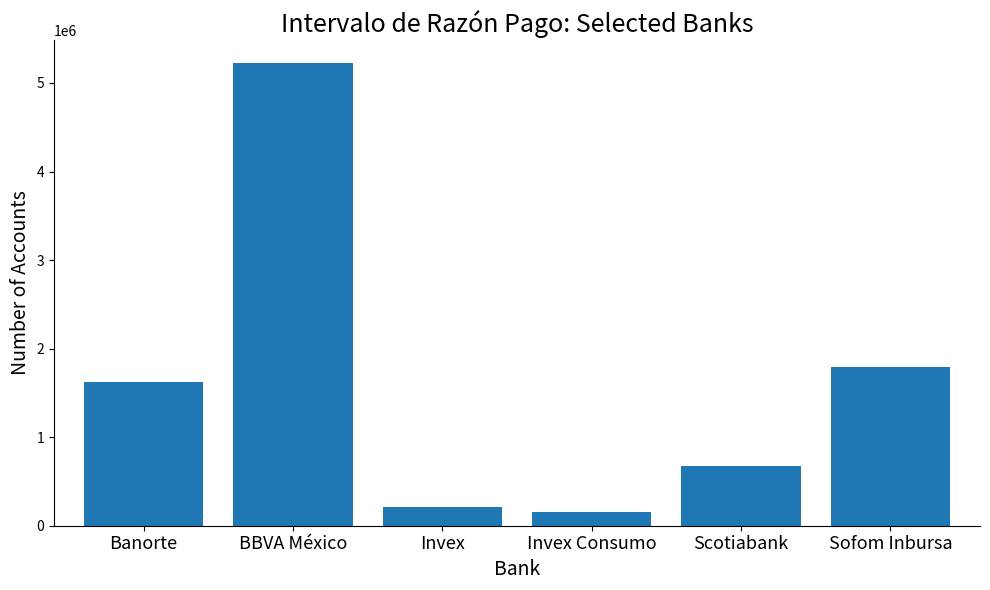

Which category has the lowest value across all series?

Invex Consumo